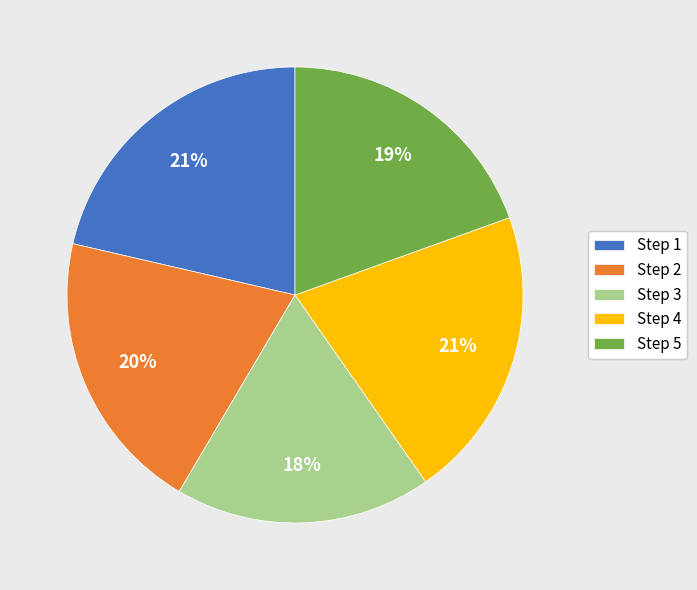

To the nearest percent, what is the difference between the Step 1 and Step 3 slice percentages?

3%